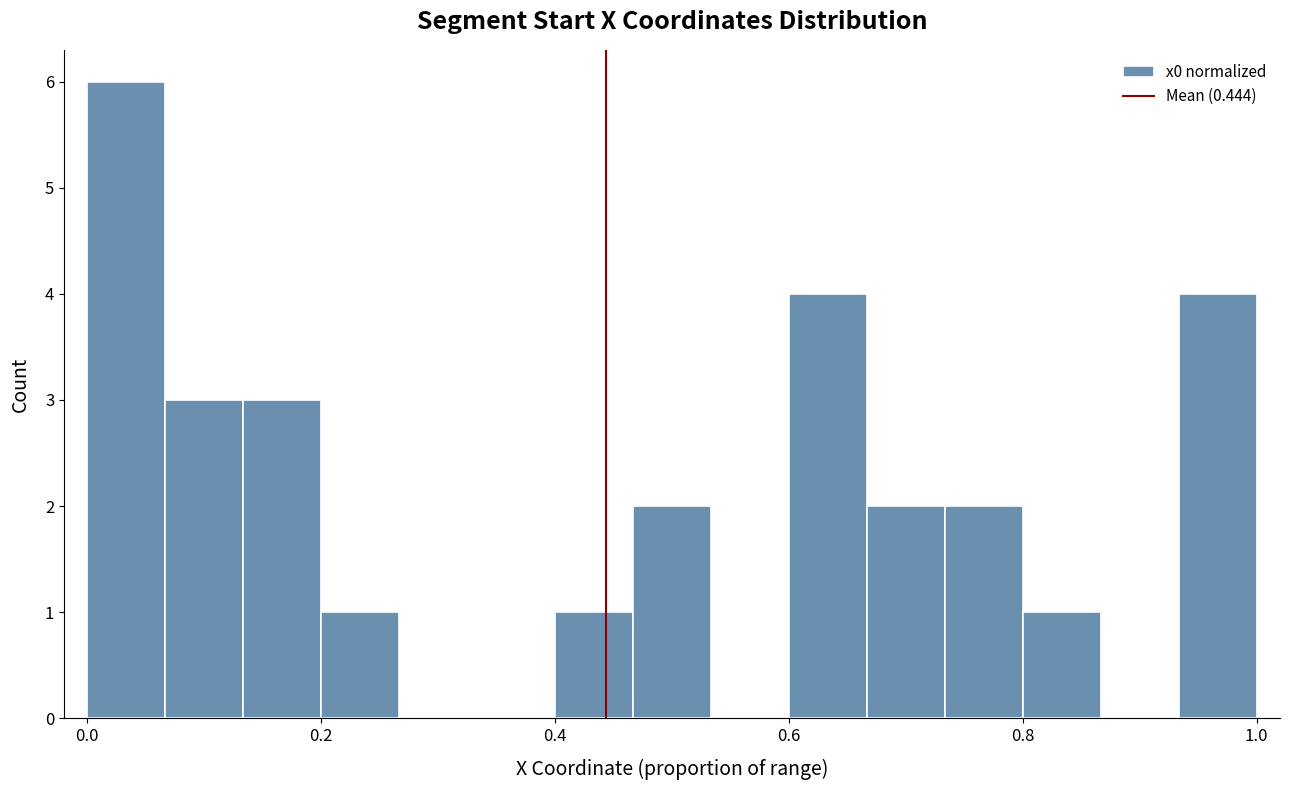

Read against the x-axis, roughly where is the centre of the tallest bar?

0.04